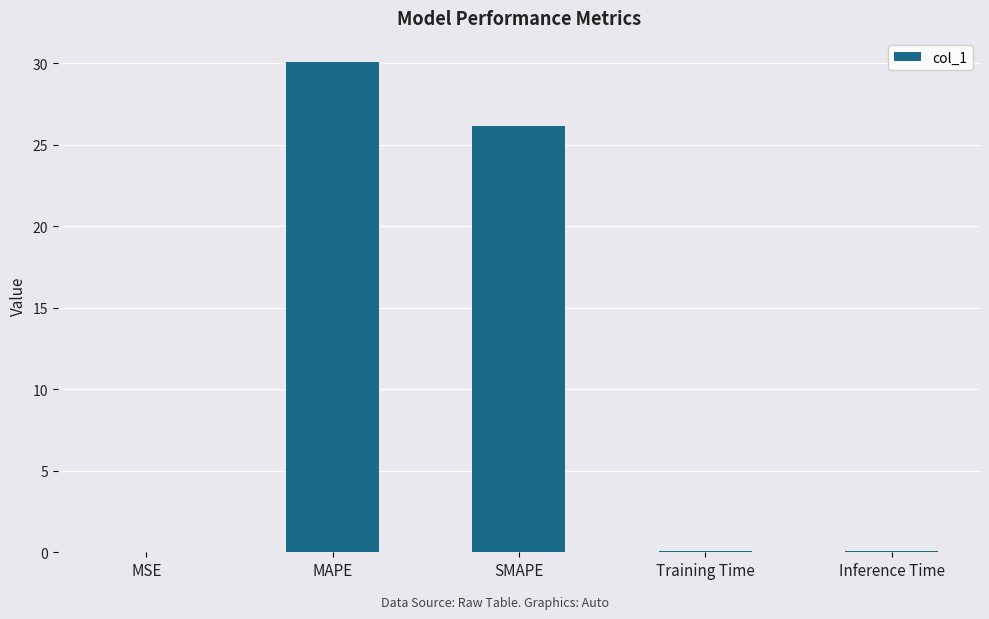

Are the bars grouped side by side (vs. stacked)?

No